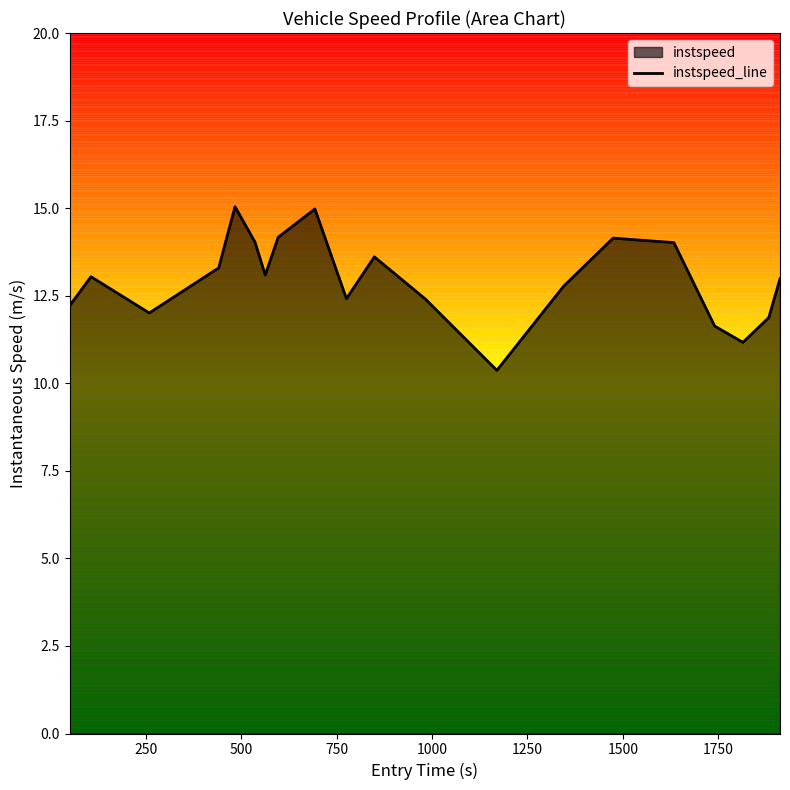

What is the difference between the maximum and second lowest values?

3.9